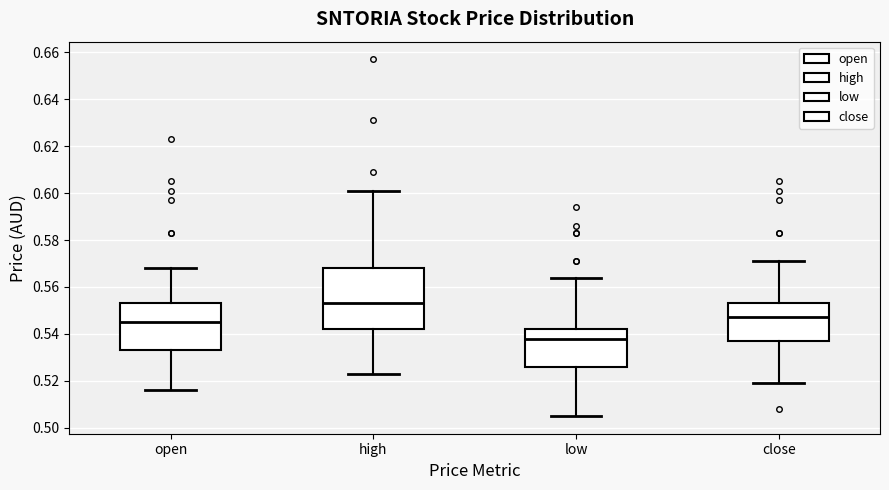

Which box's median line is the highest?

high